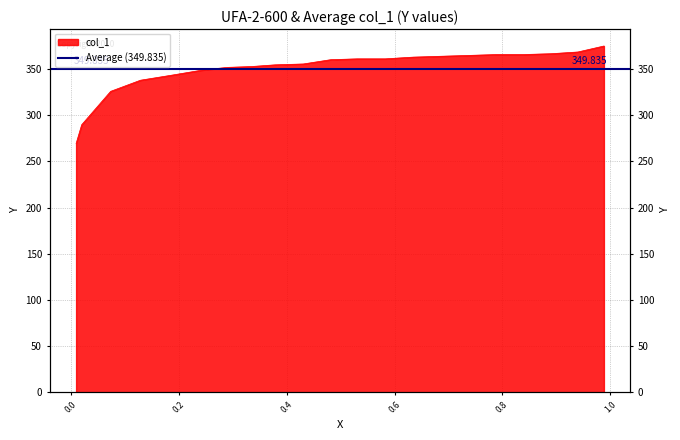

Does the chart display data point markers on the line(s)?

No